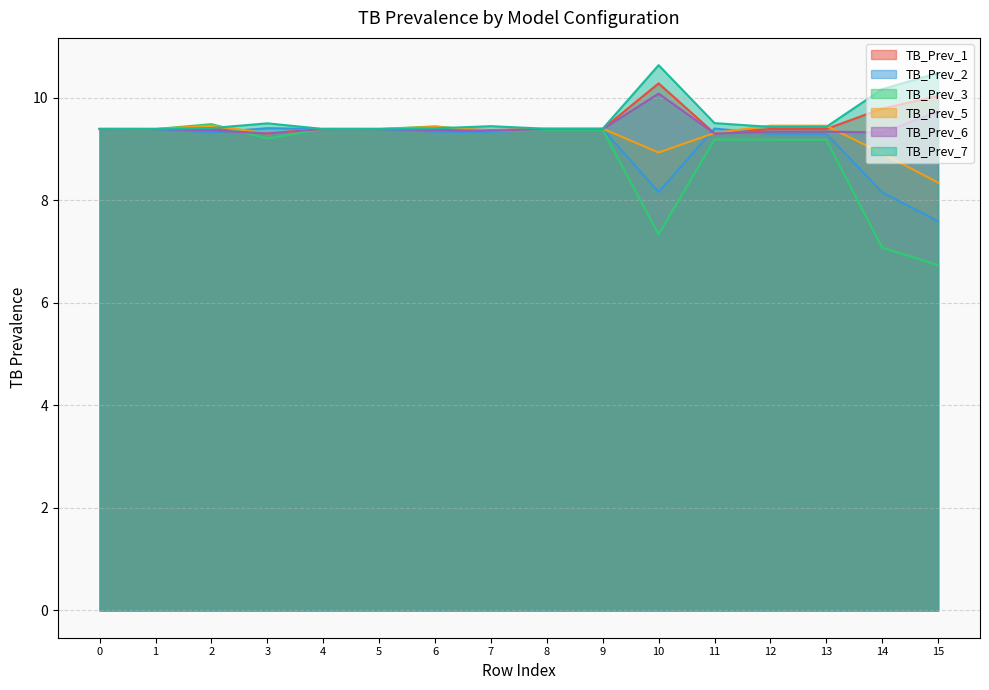

Reading left to right, extract all data points from this chart.

TB_Prev_1: 9.4	9.4	9.4	9.3	9.4	9.4	9.4	9.4	9.4	9.4	10.3	9.3	9.4	9.4	9.8	10.0
TB_Prev_2: 9.4	9.4	9.3	9.4	9.4	9.4	9.3	9.3	9.4	9.4	8.2	9.4	9.3	9.3	8.2	7.6
TB_Prev_3: 9.4	9.4	9.5	9.2	9.4	9.4	9.4	9.4	9.4	9.4	7.3	9.2	9.2	9.2	7.1	6.7
TB_Prev_5: 9.4	9.4	9.5	9.3	9.4	9.4	9.4	9.4	9.4	9.4	8.9	9.3	9.5	9.5	8.9	8.3
TB_Prev_6: 9.4	9.4	9.4	9.3	9.4	9.4	9.4	9.4	9.4	9.4	10.1	9.3	9.3	9.3	9.3	9.7
TB_Prev_7: 9.4	9.4	9.4	9.5	9.4	9.4	9.4	9.4	9.4	9.4	10.6	9.5	9.4	9.4	10.2	10.5